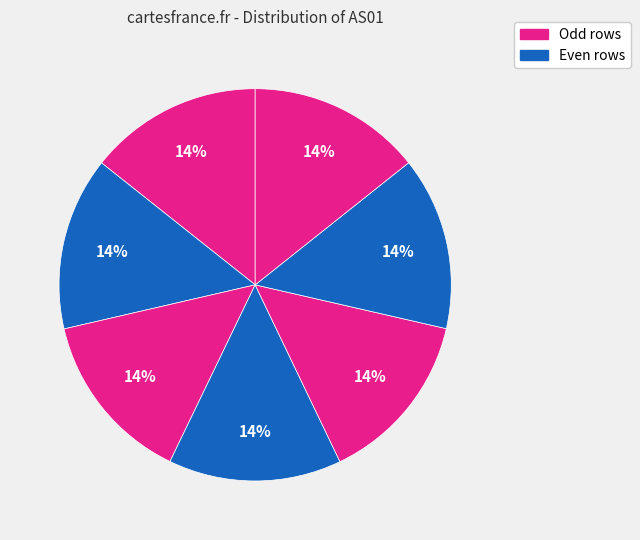

How many segments does this pie chart have?

7